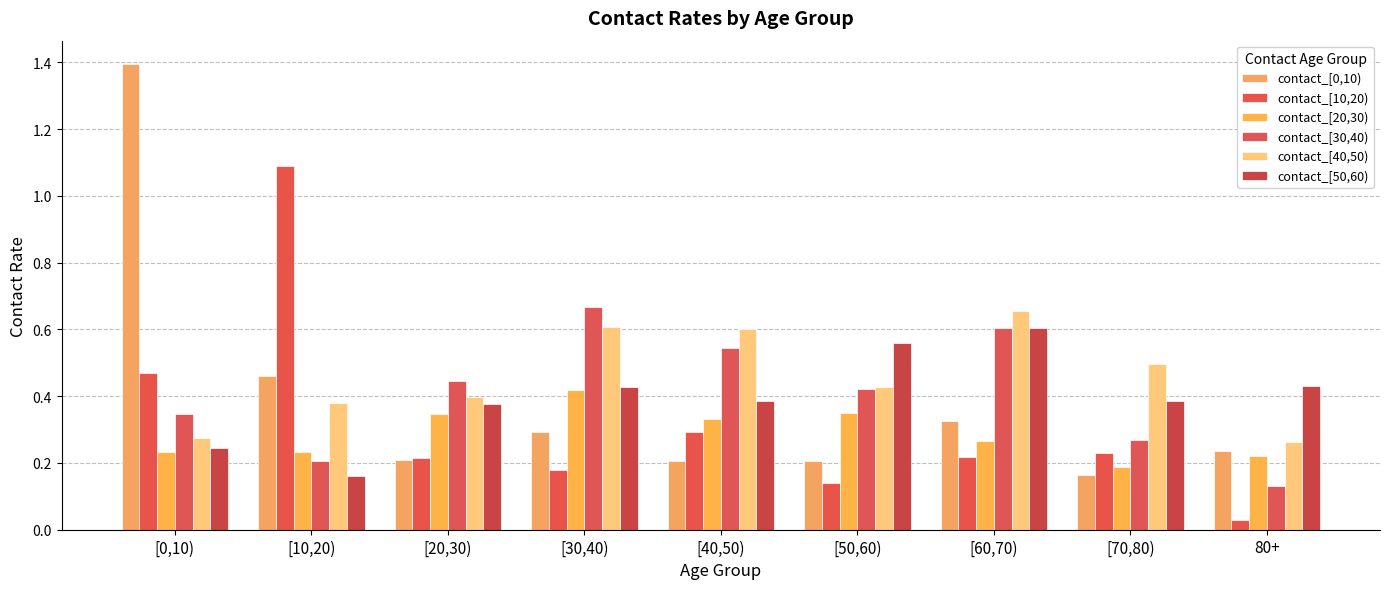

Count the number of categories in the chart.

9